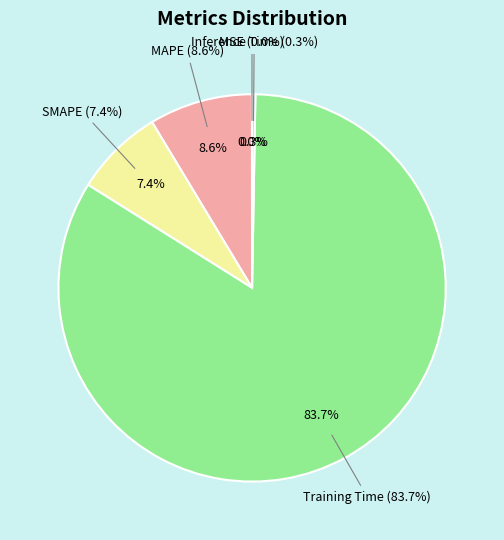

True or false: Training Time accounts for 84% of the total.

True